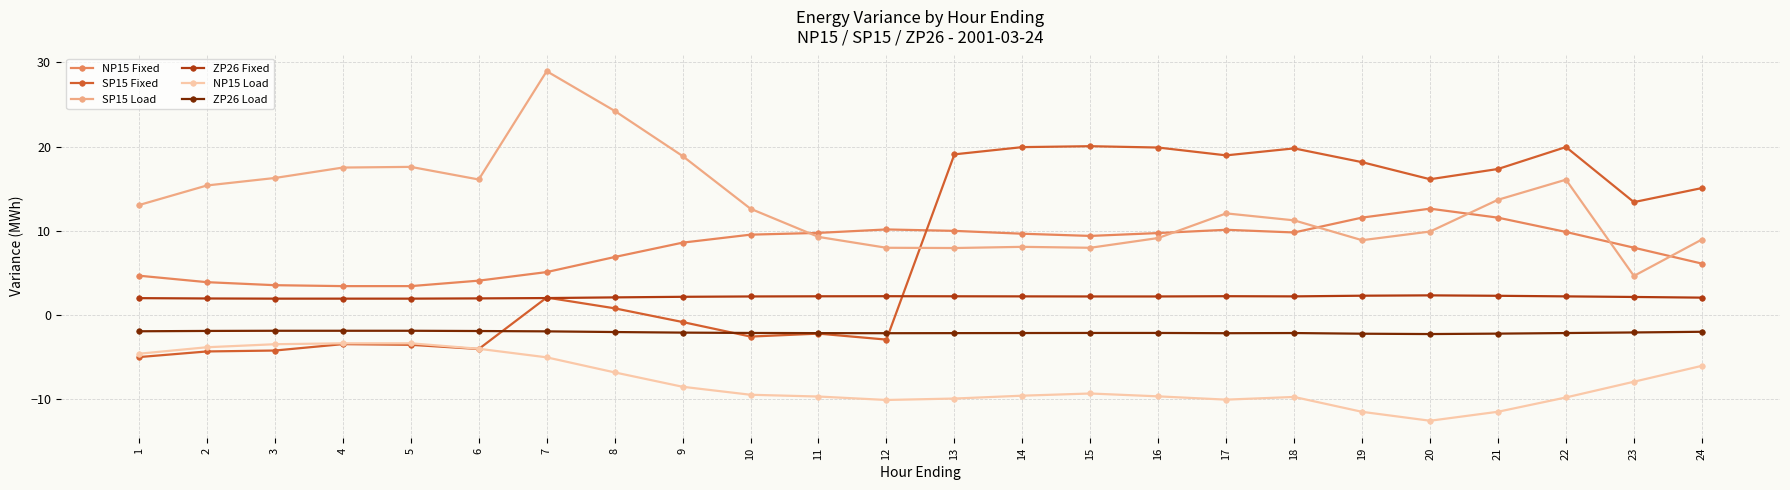

True or false: SP15 Load has more than 1 points higher than both neighbors.

True